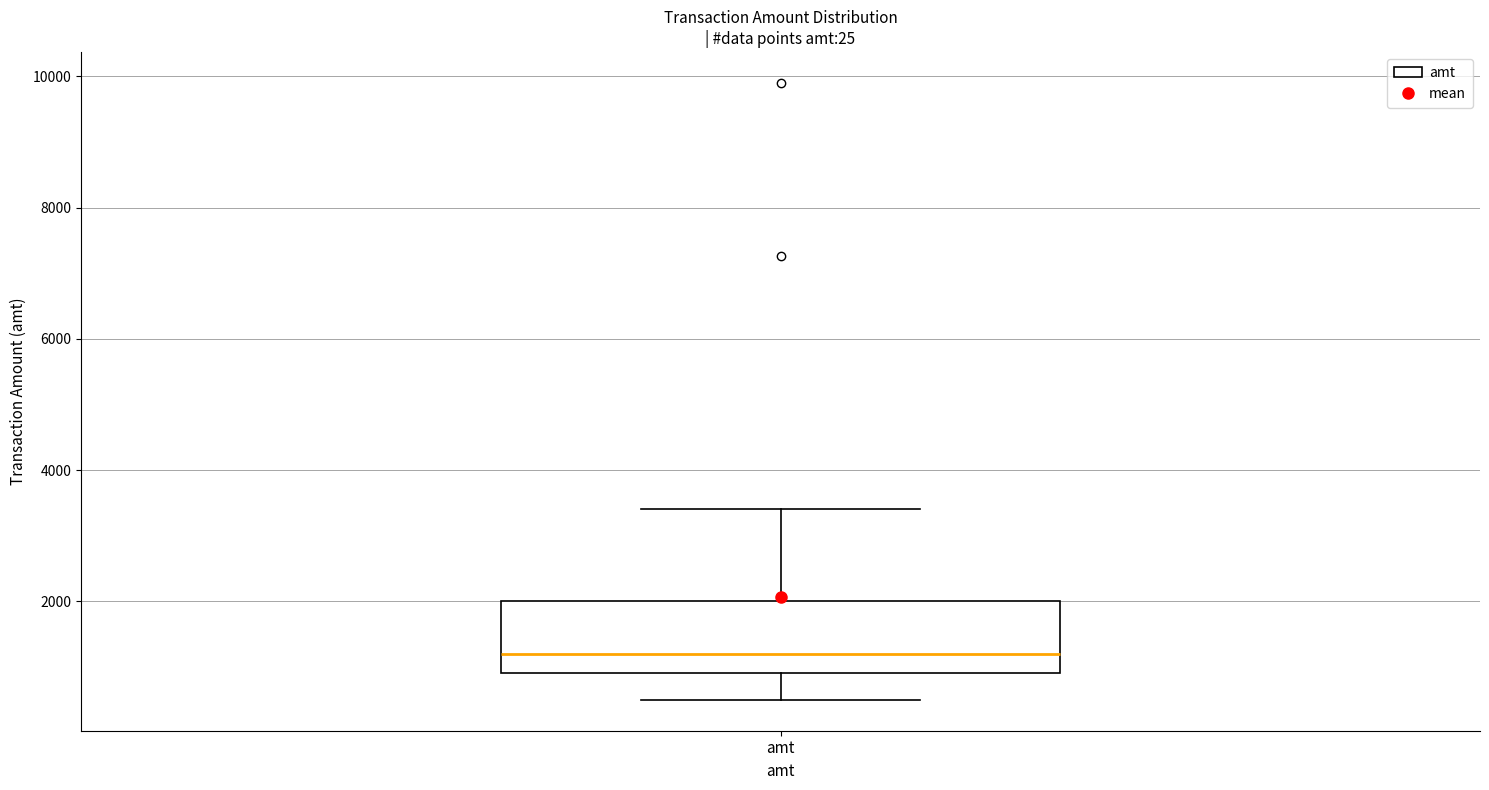

Read this box plot against the y-axis: the position of the median line, the range covered by the box, and the ends of both whiskers. The values are not printed on the chart, so give them approximately, as read against the axis.

median 1200, box 1000 to 2000, whiskers 400 to 3400